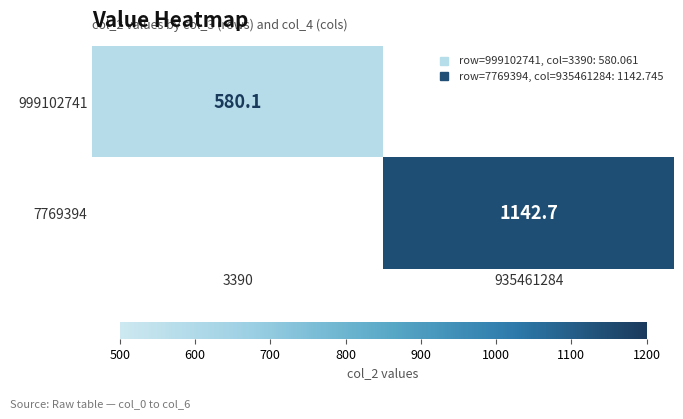

Which label corresponds to the largest value in the chart?

935461284